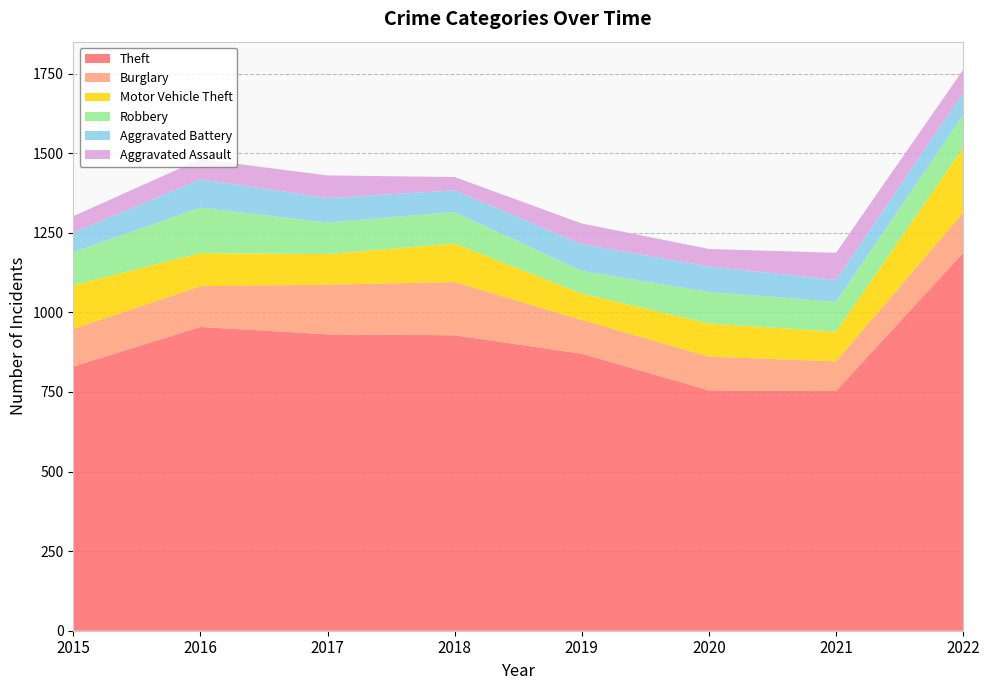

Reading left to right, extract all data points from this chart.

Theft: 2015=830	2016=954	2017=931	2018=928	2019=870	2020=755	2021=753	2022=1187
Burglary: 2015=118	2016=128	2017=156	2018=167	2019=106	2020=106	2021=93	2022=126
Motor Vehicle Theft: 2015=137	2016=104	2017=96	2018=121	2019=83	2020=104	2021=93	2022=204
Robbery: 2015=104	2016=143	2017=99	2018=99	2019=71	2020=99	2021=94	2022=103
Aggravated Battery: 2015=61	2016=89	2017=77	2018=68	2019=84	2020=80	2021=69	2022=69
Aggravated Assault: 2015=52	2016=63	2017=71	2018=42	2019=65	2020=55	2021=85	2022=73